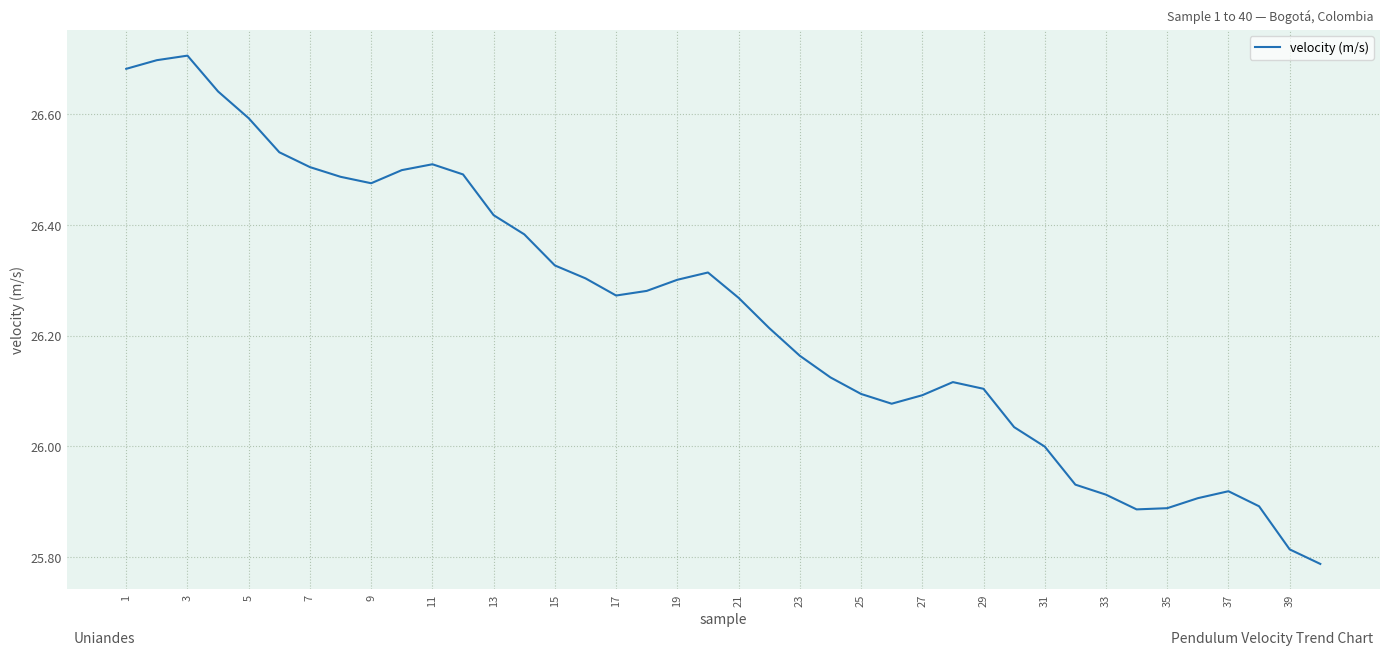

What is the difference between the maximum and minimum values?

0.9